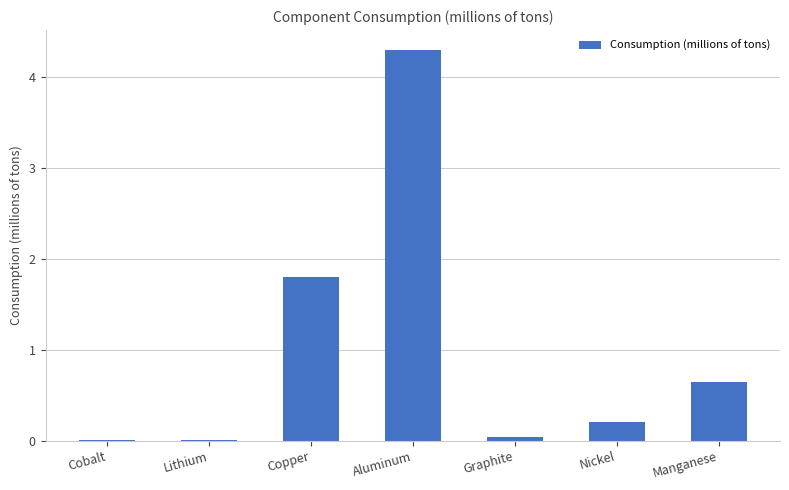

What is the sum of all values?

7.0